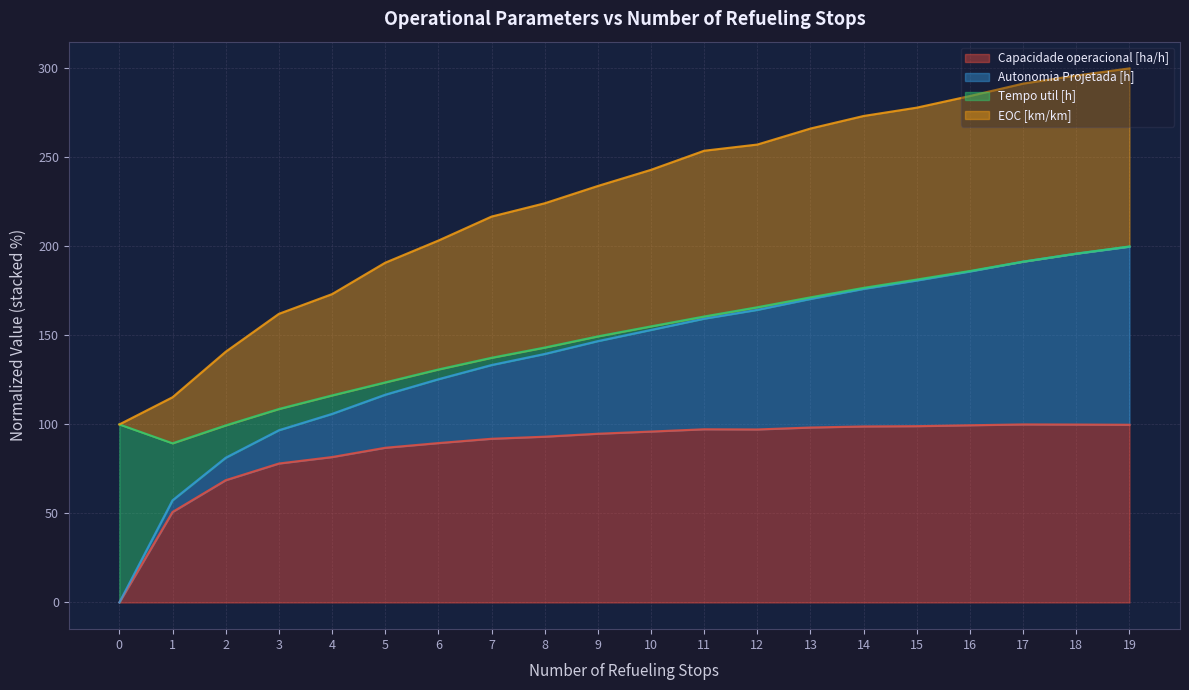

At which label is Autonomia Projetada [h] closest to 144?

8